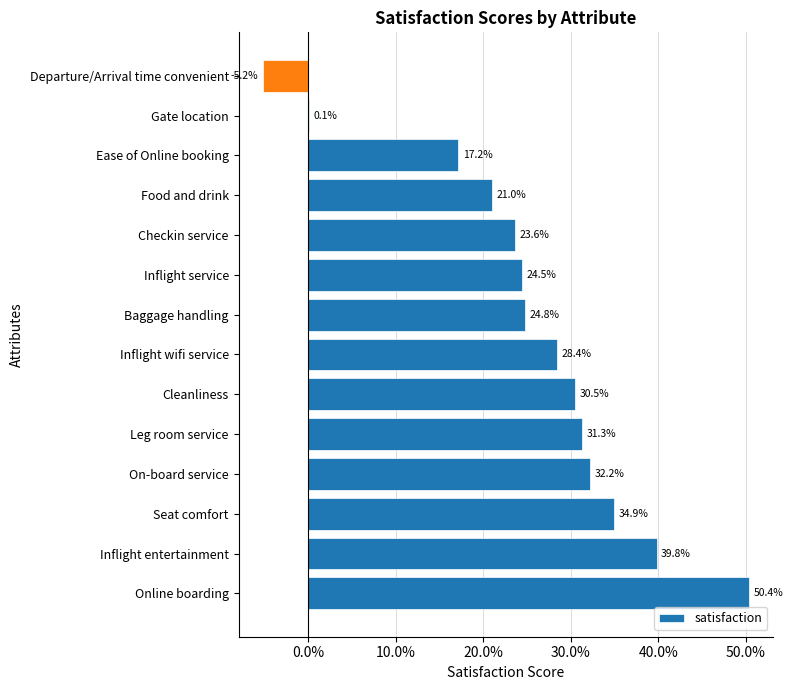

What is the maximum value shown in the chart?

0.5